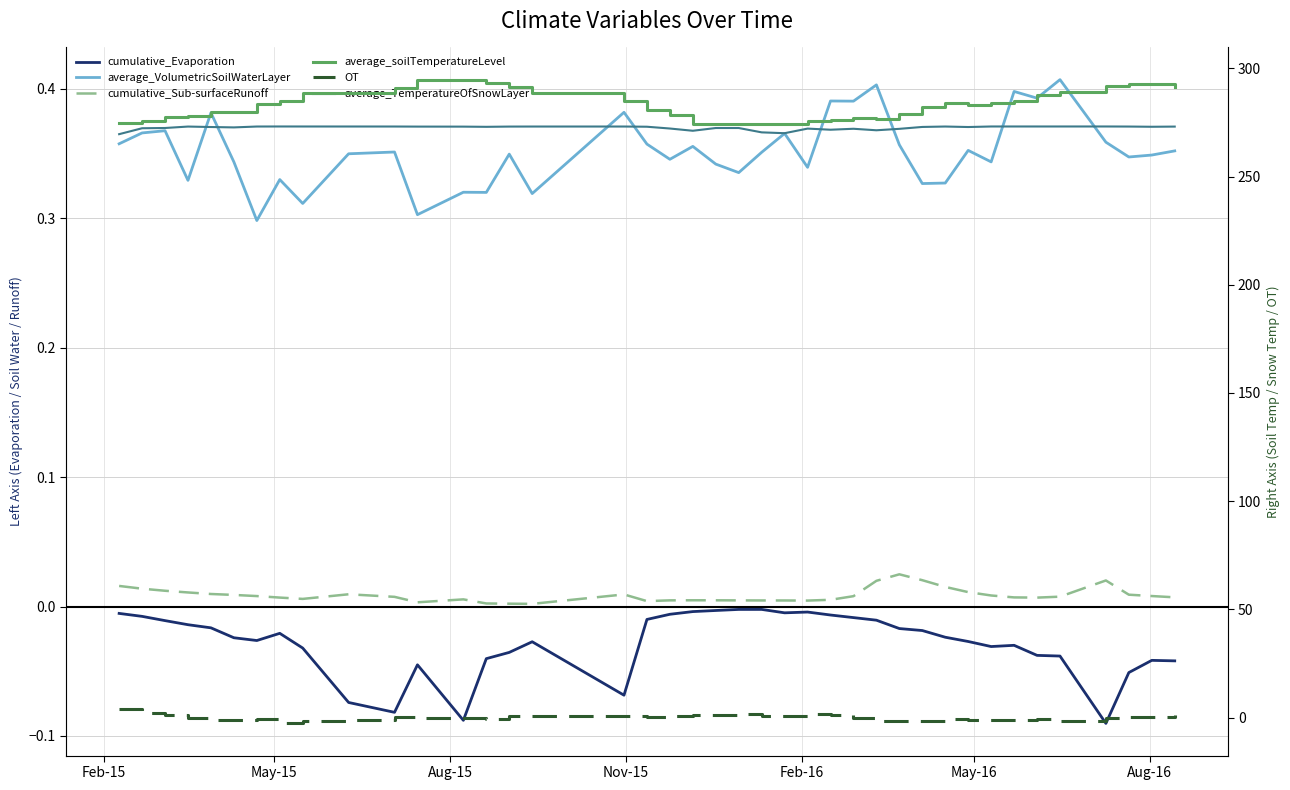

At which label does OT first exceed 0?

Feb-15